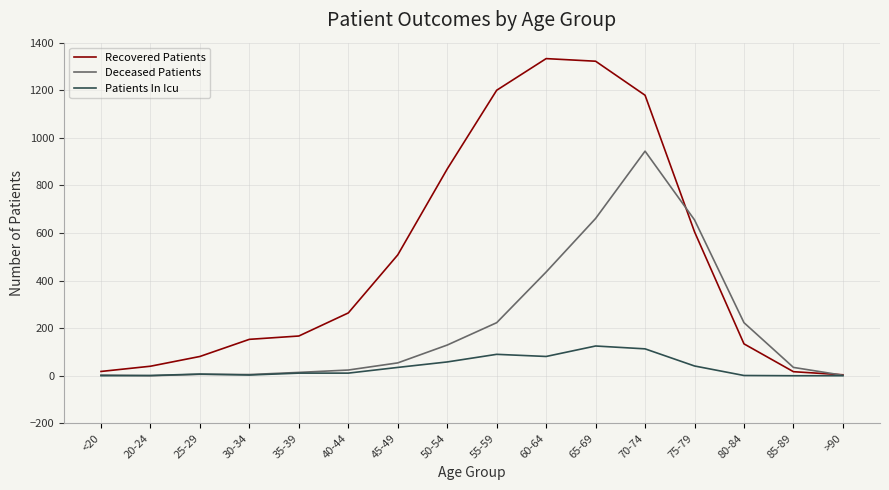

What is the maximum value shown in the chart?

1333